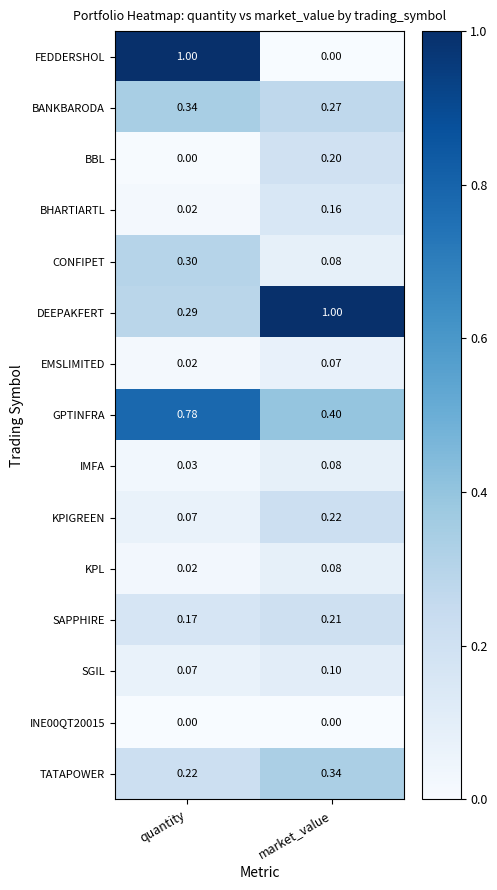

What is the greatest value displayed?

1.0